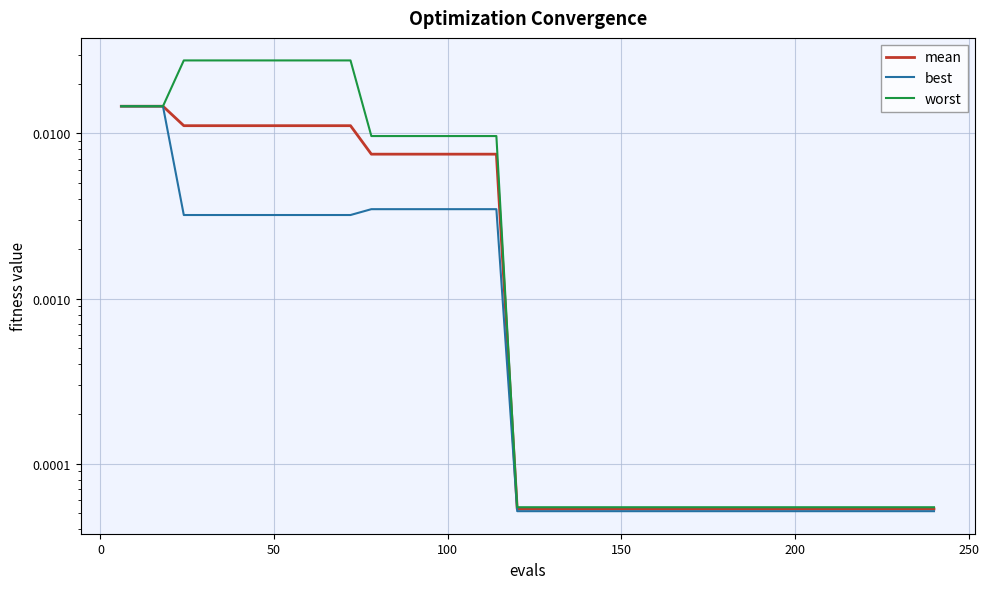

Is it true that mean equals 0.0 at 28?

False